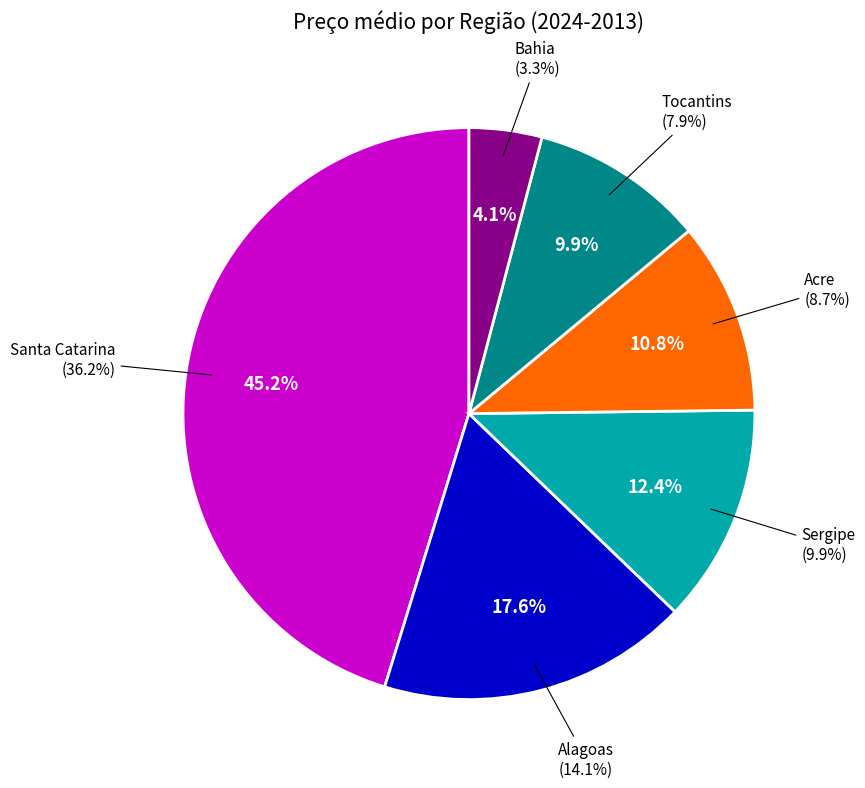

Is there any slice that represents more than half of the pie?

No